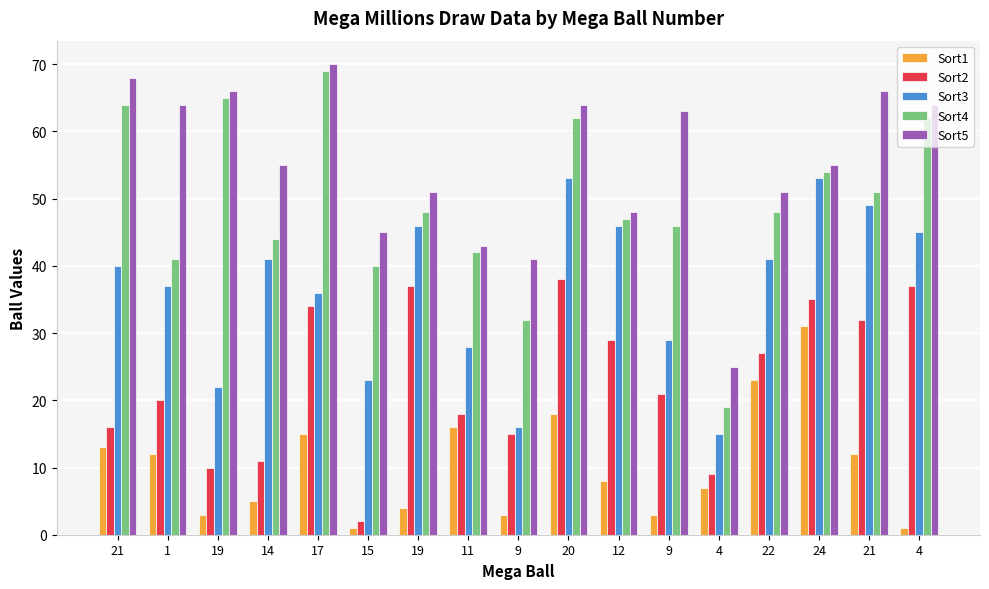

Does the chart contain any negative values?

No